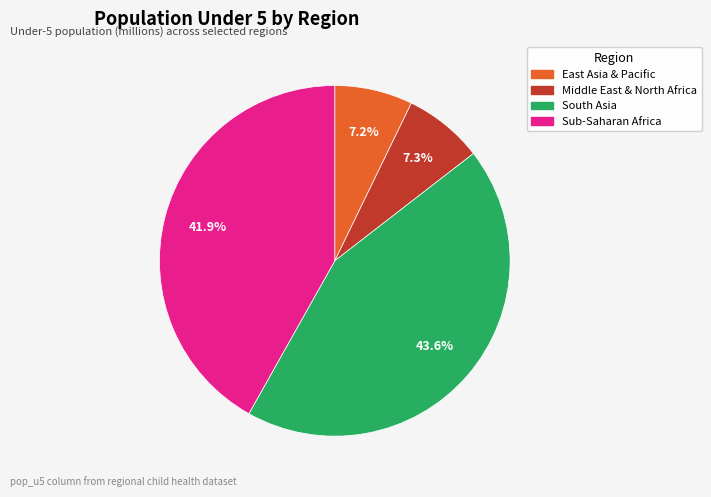

Combined, do South Asia and Middle East & North Africa account for over 50%?

Yes